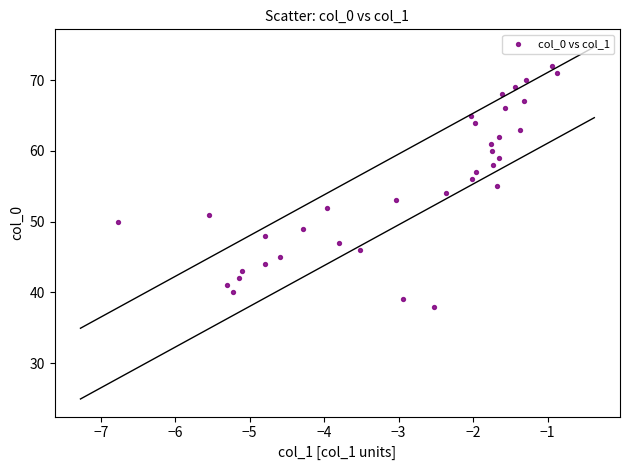

What is the range of Y values (max minus min)?

34